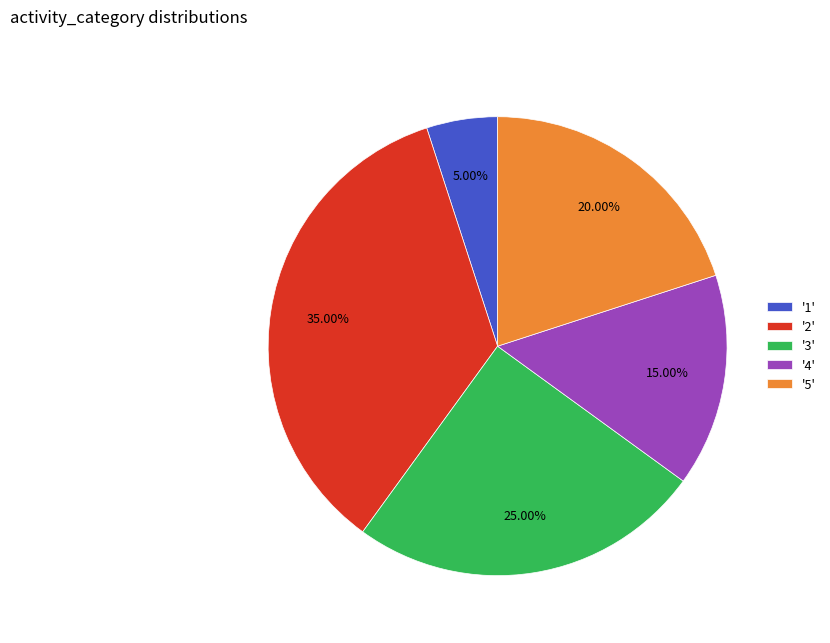

How many slices are in this pie chart?

5